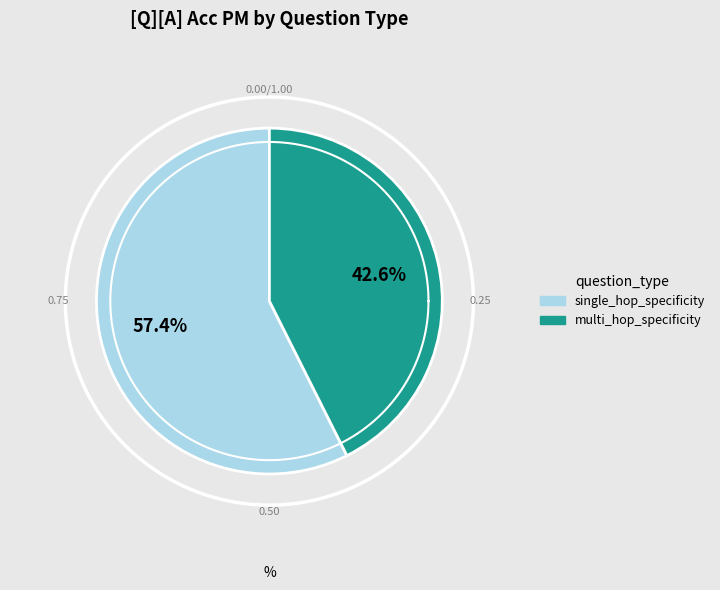

Count the number of slices in the pie.

2